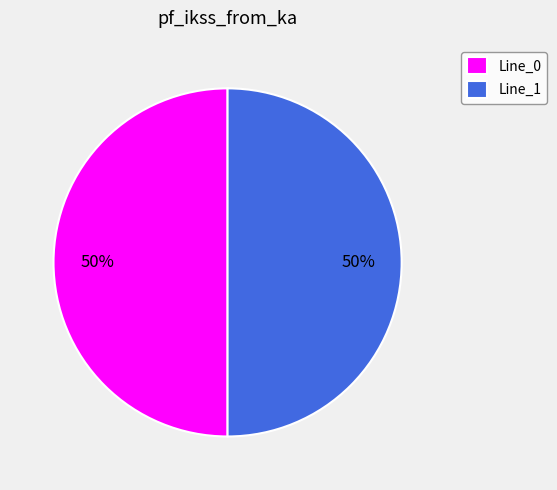

To the nearest percent, what is the average slice percentage?

50%